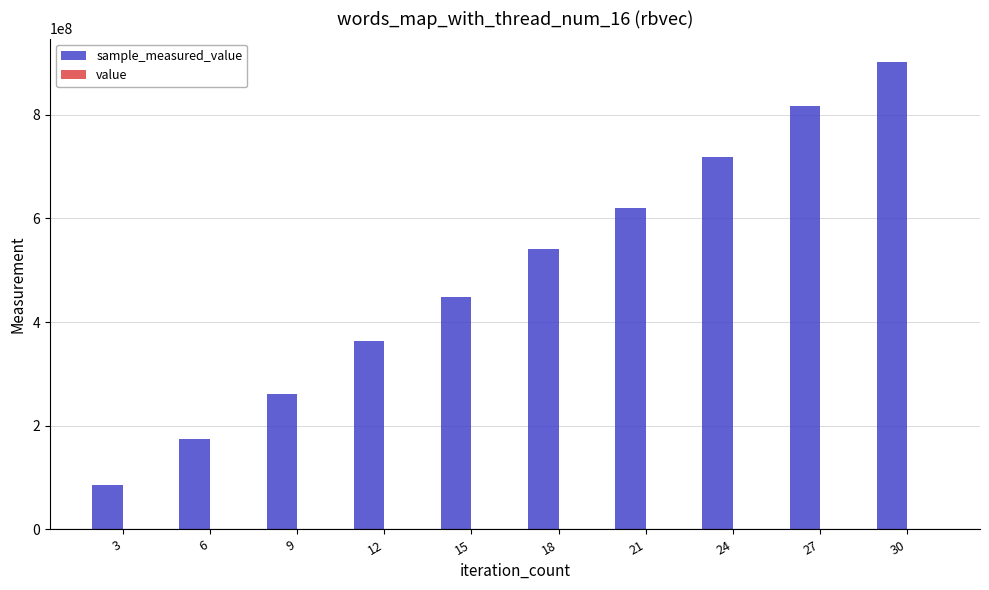

At which category is the sum across all series the highest?

30